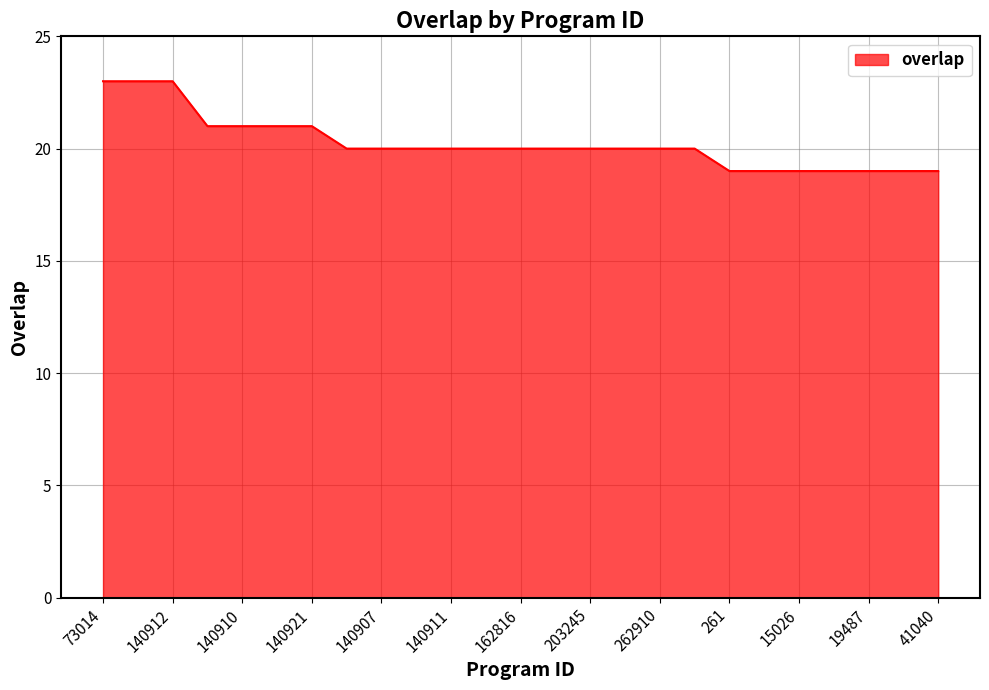

Count the number of categories in the chart.

25